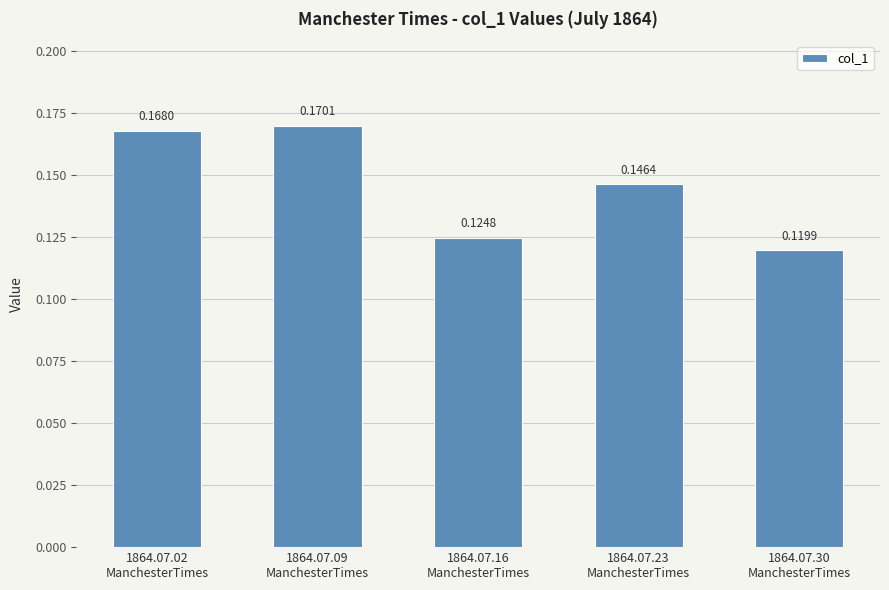

What is the label of the 3rd bar from the left?

1864.07.16
ManchesterTimes